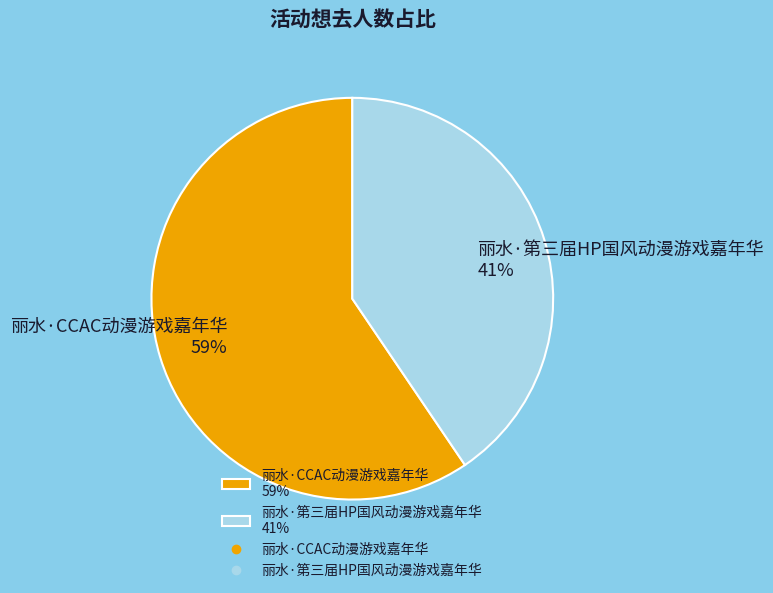

The 丽水·CCAC动漫游戏嘉年华 slice represents 52% of the pie. True or false?

False